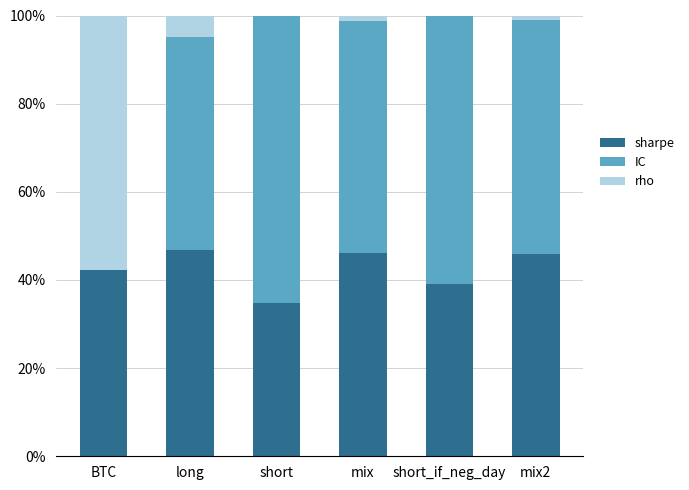

What is the total value across all series at BTC?

100.0